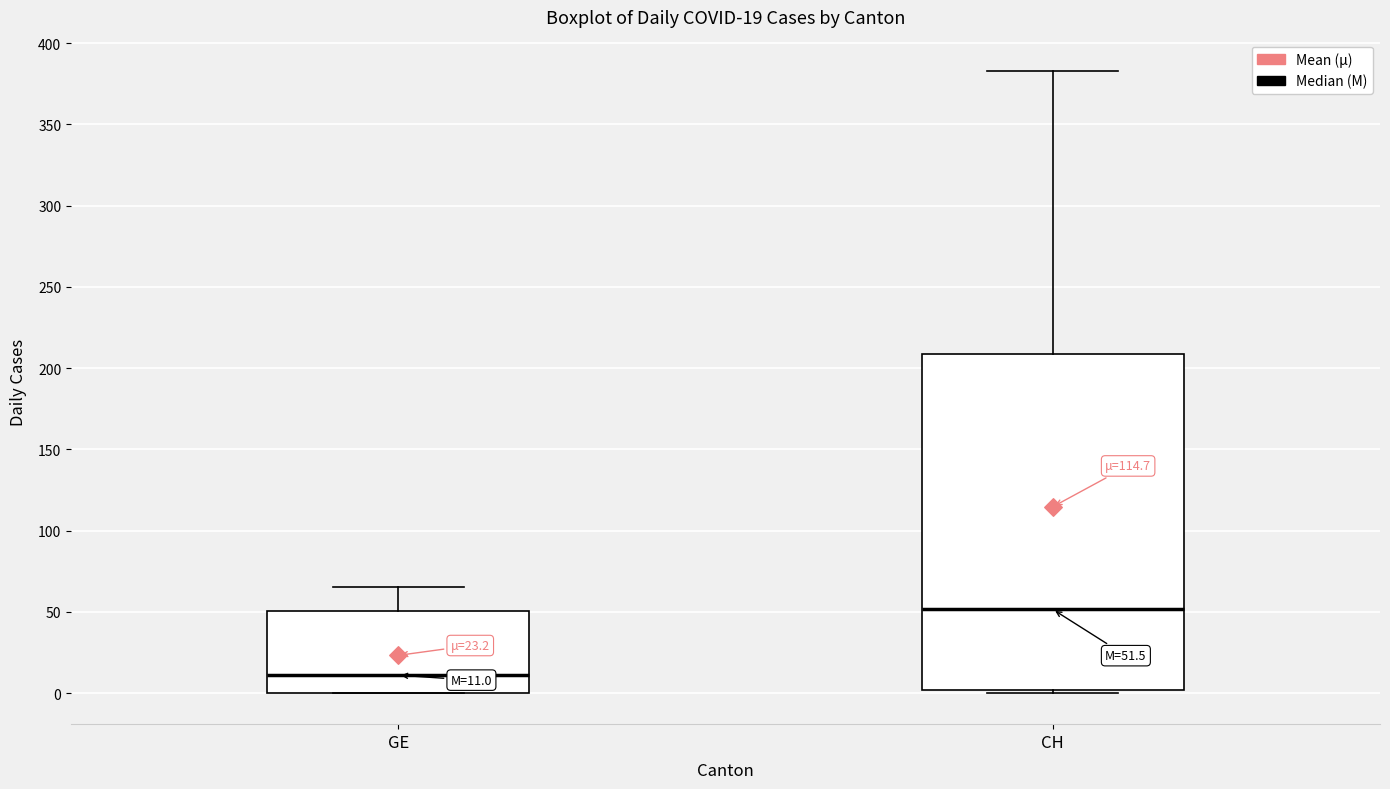

Which box is the tallest, from its lower edge to its upper edge?

CH